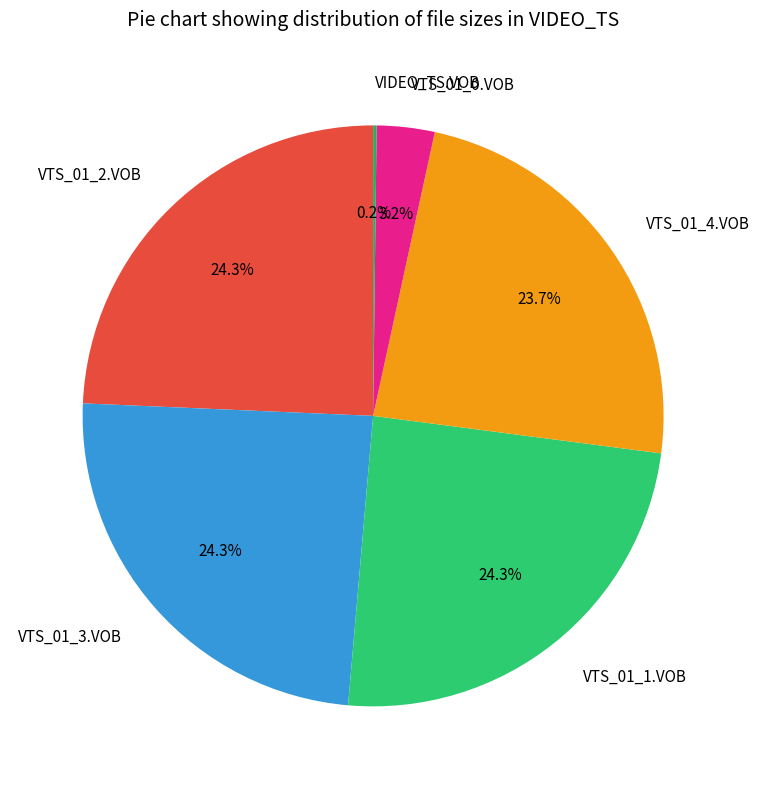

Between VTS_01_3.VOB and VTS_01_0.VOB, which is larger?

VTS_01_3.VOB